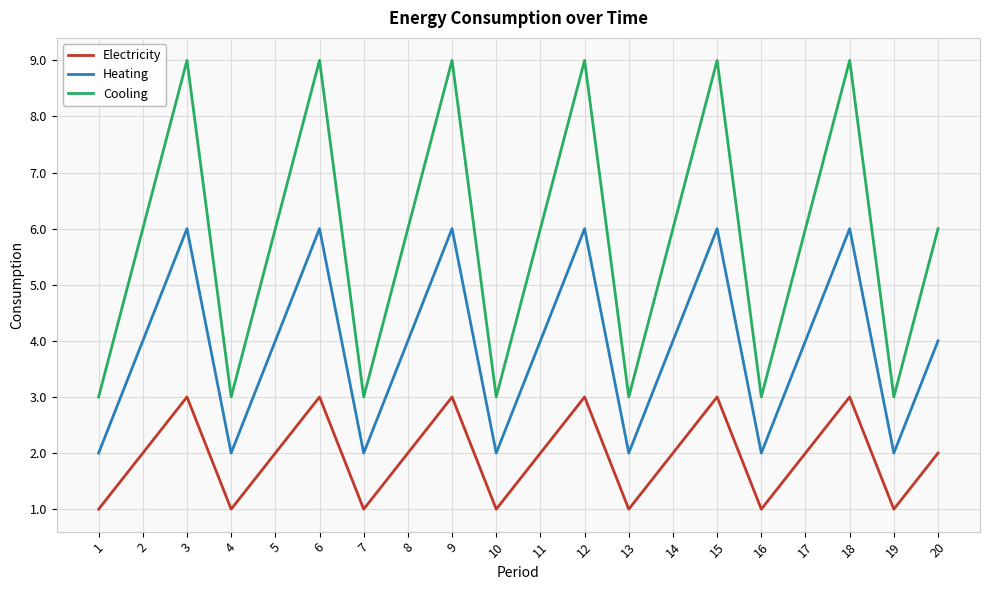

What is the difference between the maximum and minimum values in the Cooling series?

6